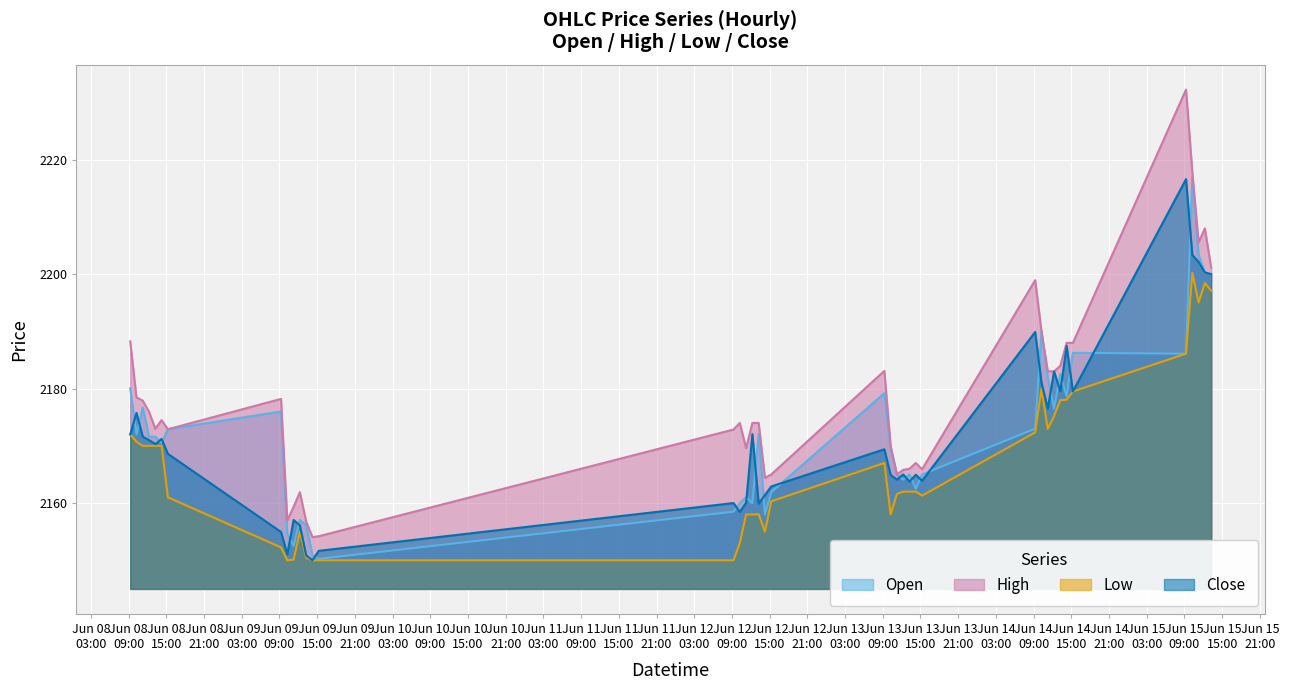

True or false: High has more than 2 points higher than both neighbors.

True